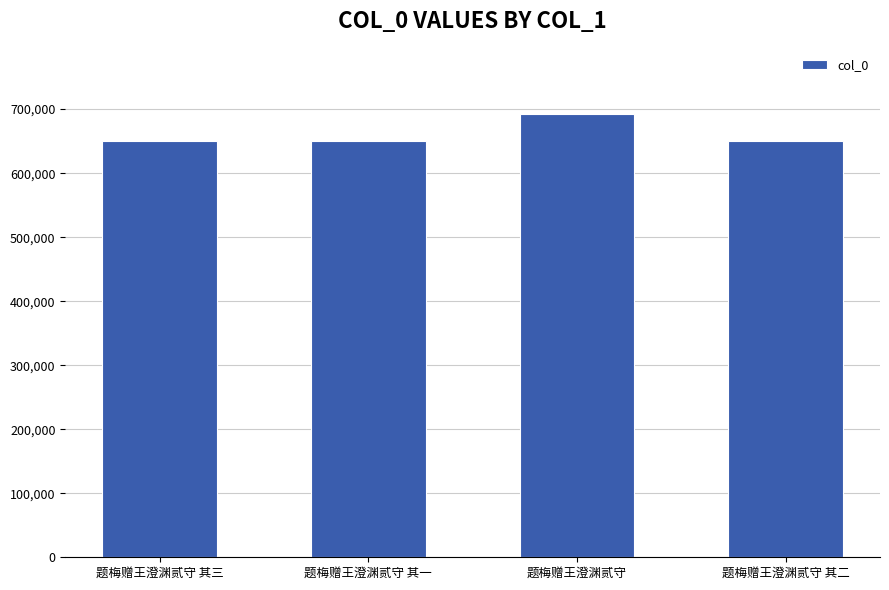

What is the maximum value shown in the chart?

692477